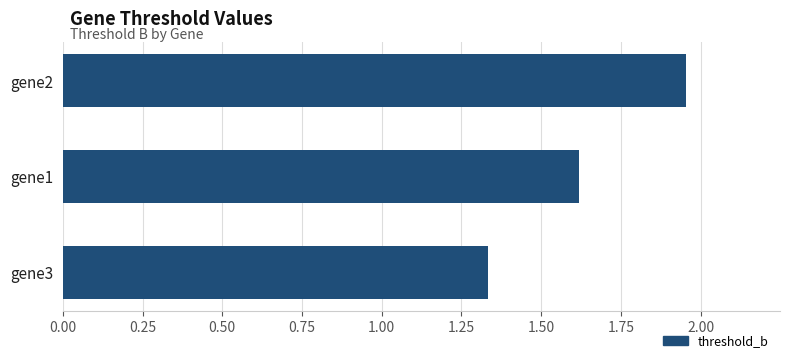

Is it true that the value at gene2 is 2.6?

False